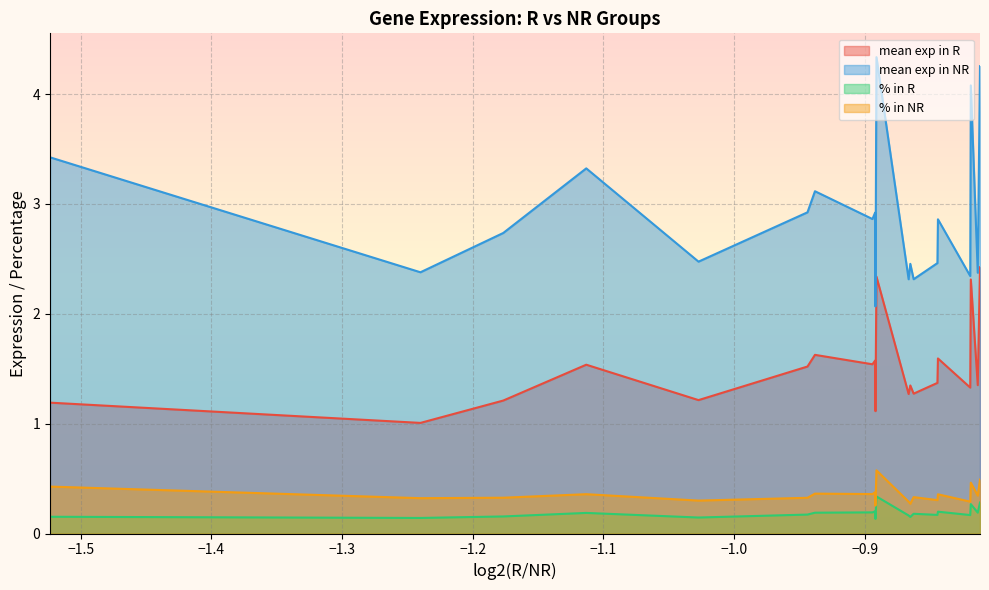

Which series has the largest range (max minus min)?

mean exp in NR